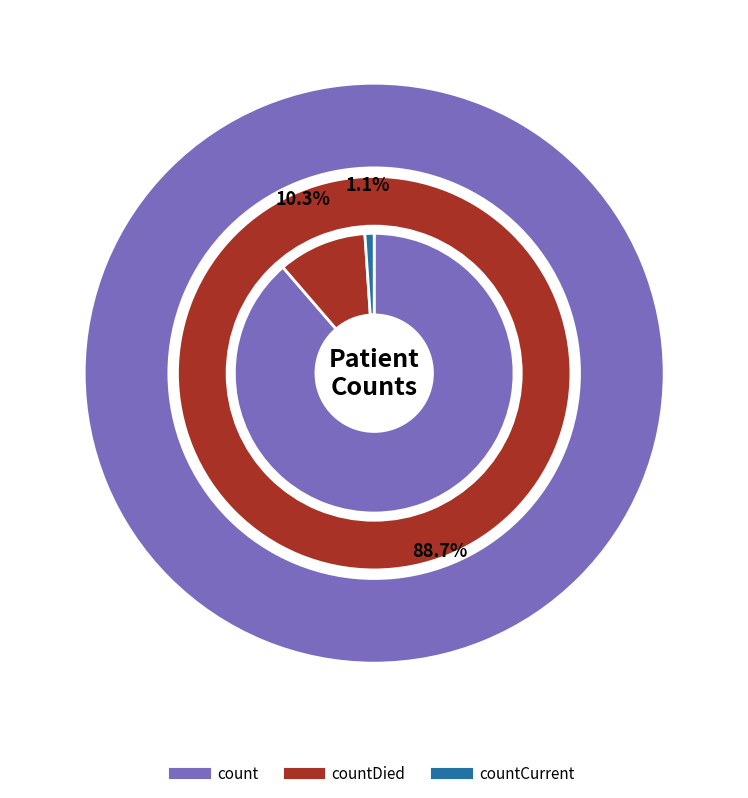

What percentage is the count slice, to the nearest percent?

89%